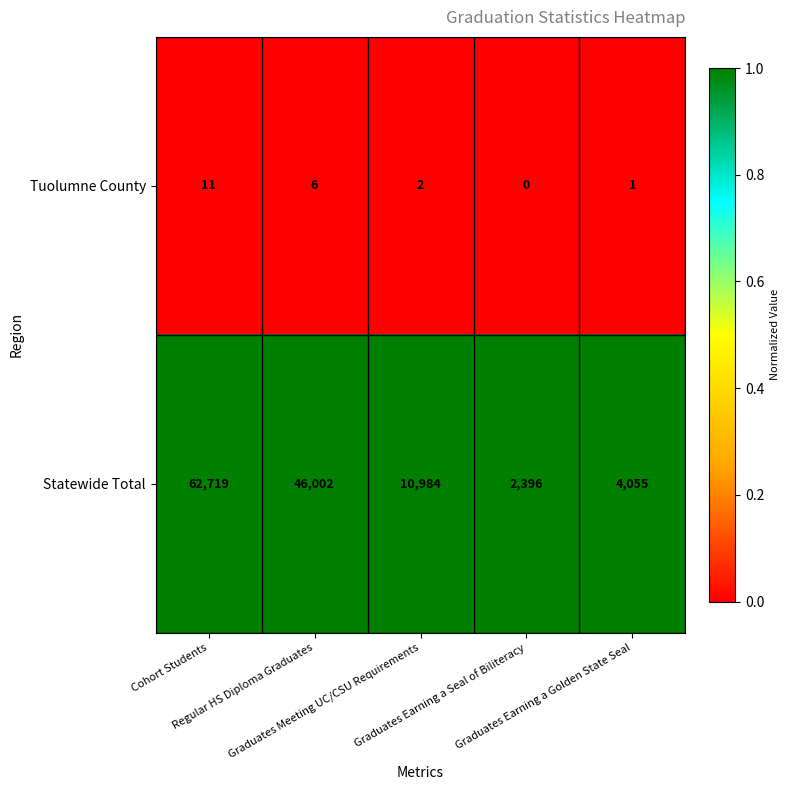

What is the maximum value shown in the chart?

62719